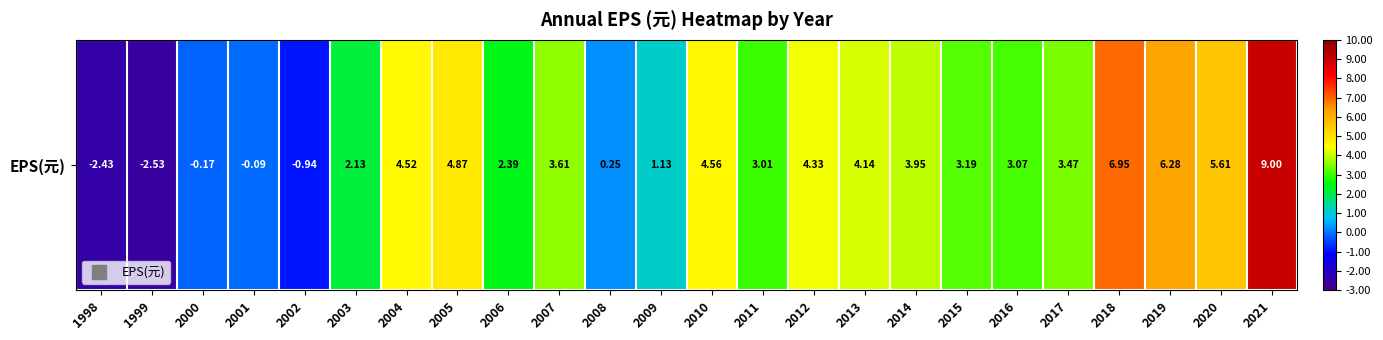

Which category has the highest value across all series?

2021